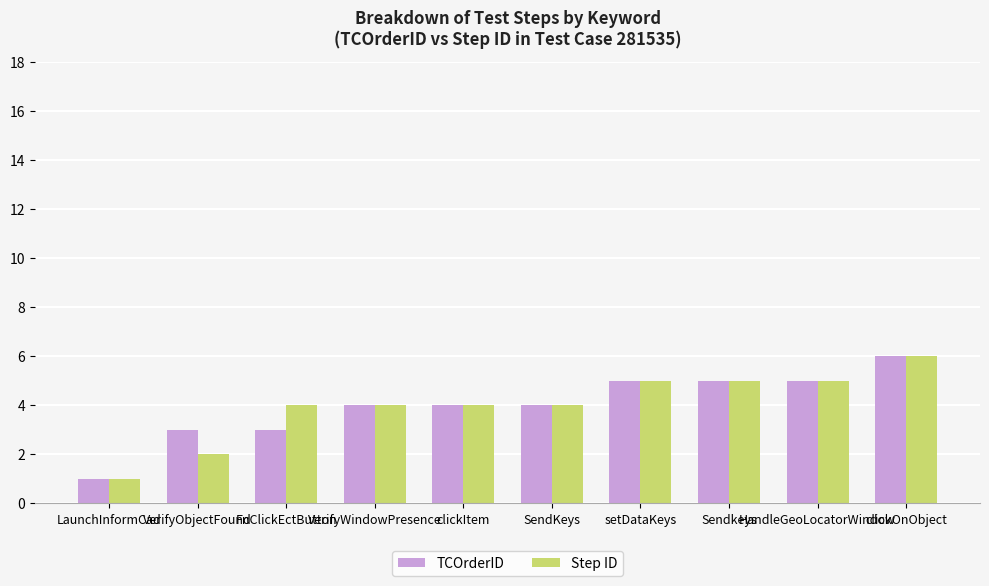

The Step ID series shows 7 at clickItem. True or false?

False